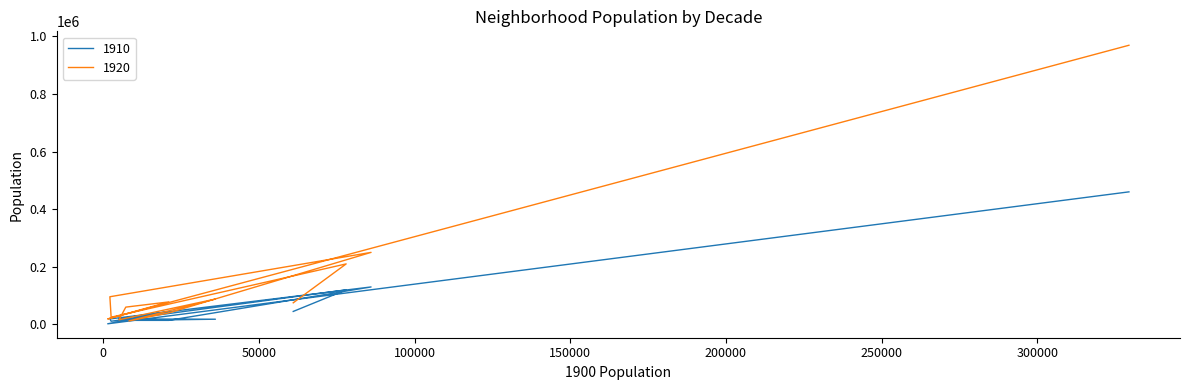

Does the chart have visible grid lines?

No